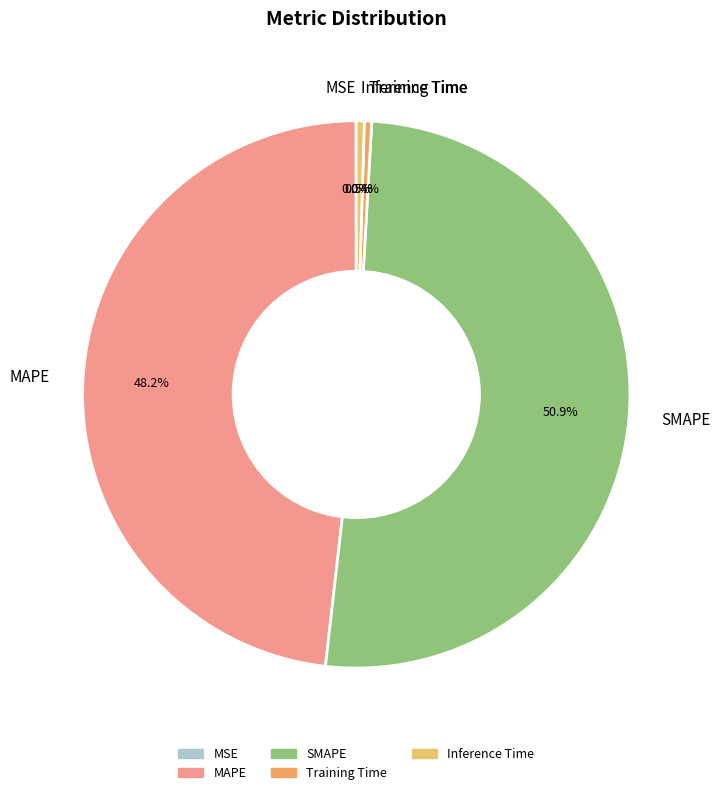

Between MAPE and SMAPE, which is larger?

SMAPE